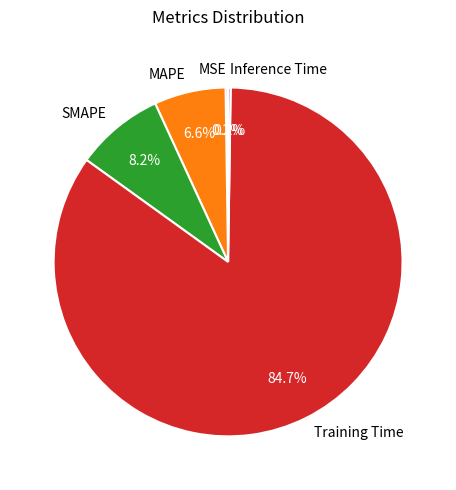

What portion of the pie excludes MAPE?

93.4%